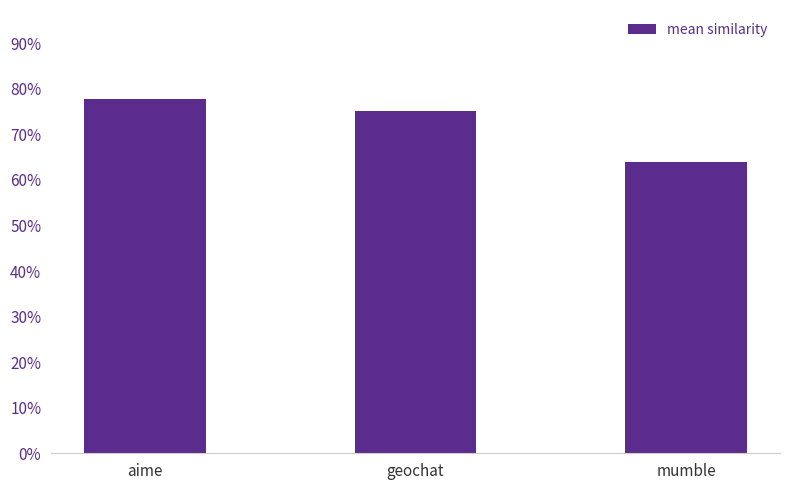

What is the change in value from geochat to mumble?

-0.1